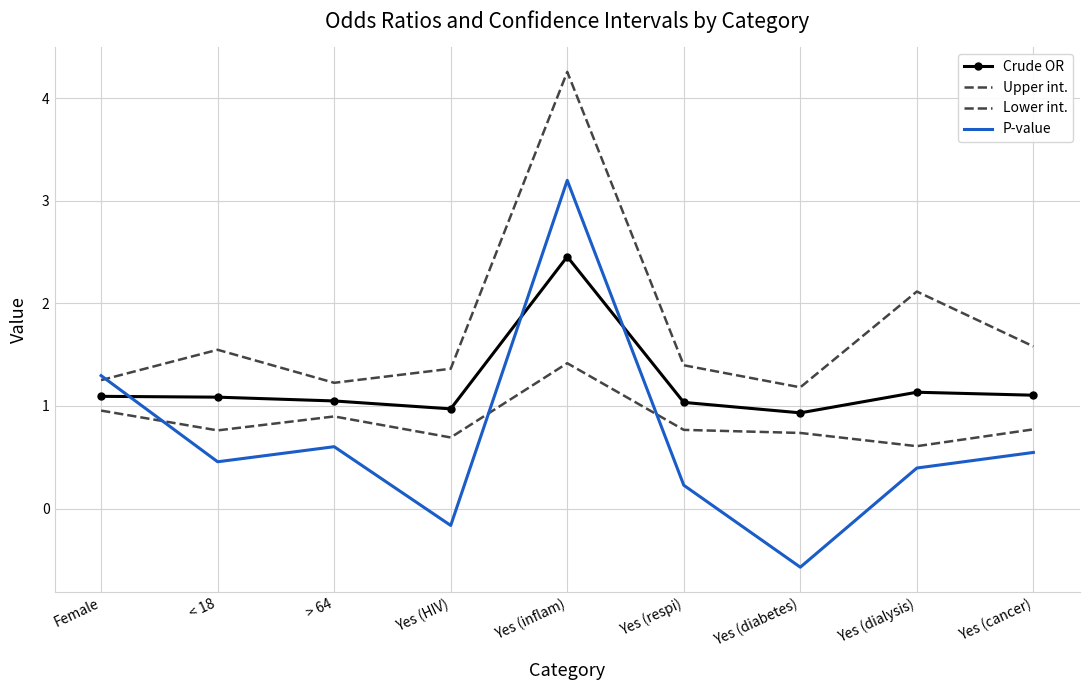

Where is the first local minimum for Crude OR?

Yes (HIV)